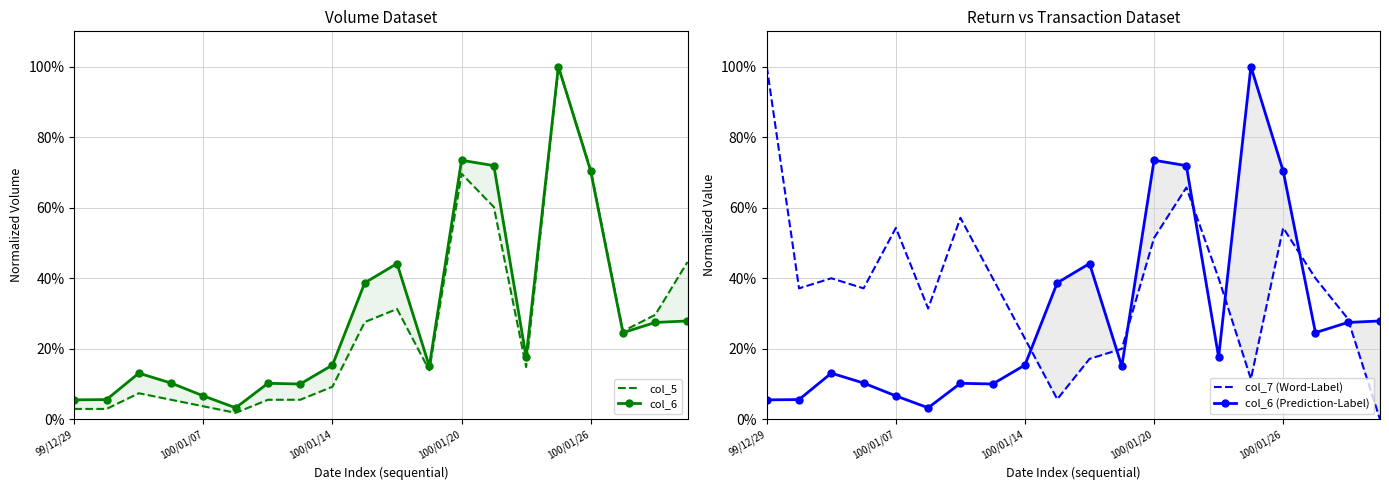

Which has a higher value, 99/12/29 or 5?

99/12/29